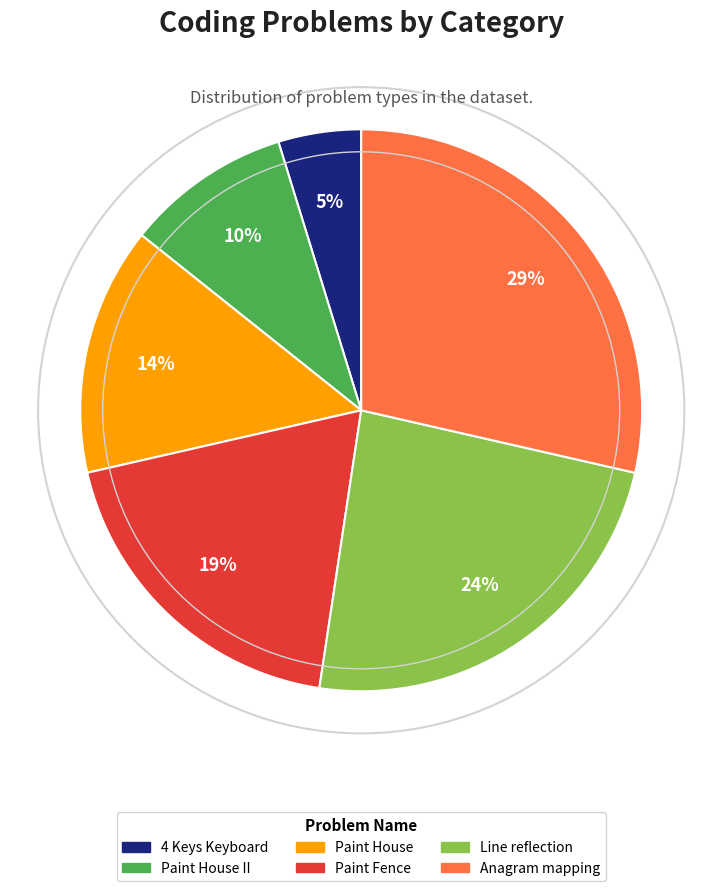

Does Paint House II represent more than half of the total?

No